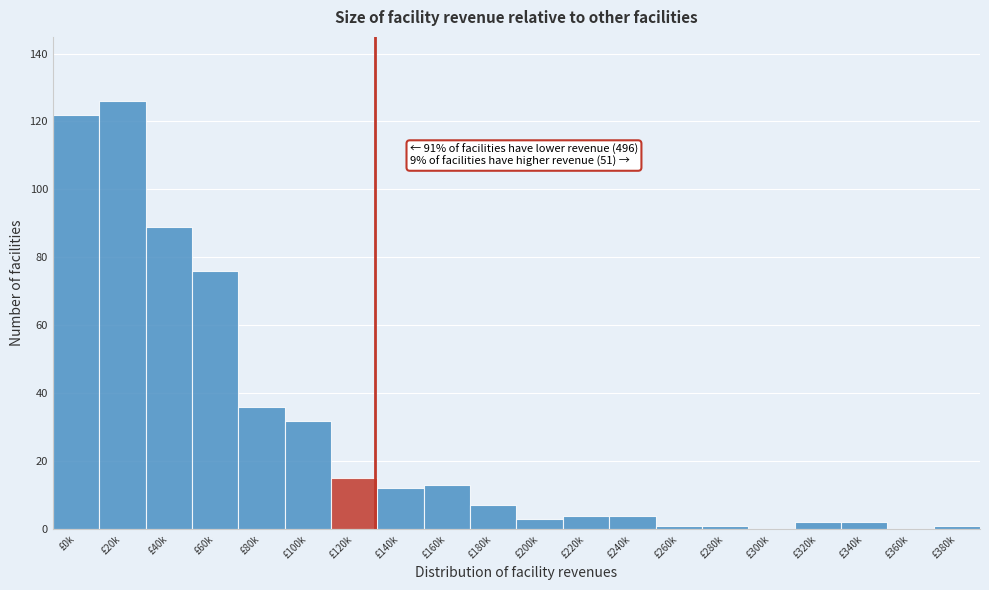

Reading left to right, what are all the values shown in this chart?

£0k=122	£20k=126	£40k=89	£60k=76	£80k=36	£100k=32	£120k=15	£140k=12	£160k=13	£180k=7	£200k=3	£220k=4	£240k=4	£260k=1	£280k=1	£300k=0	£320k=2	£340k=2	£360k=0	£380k=1